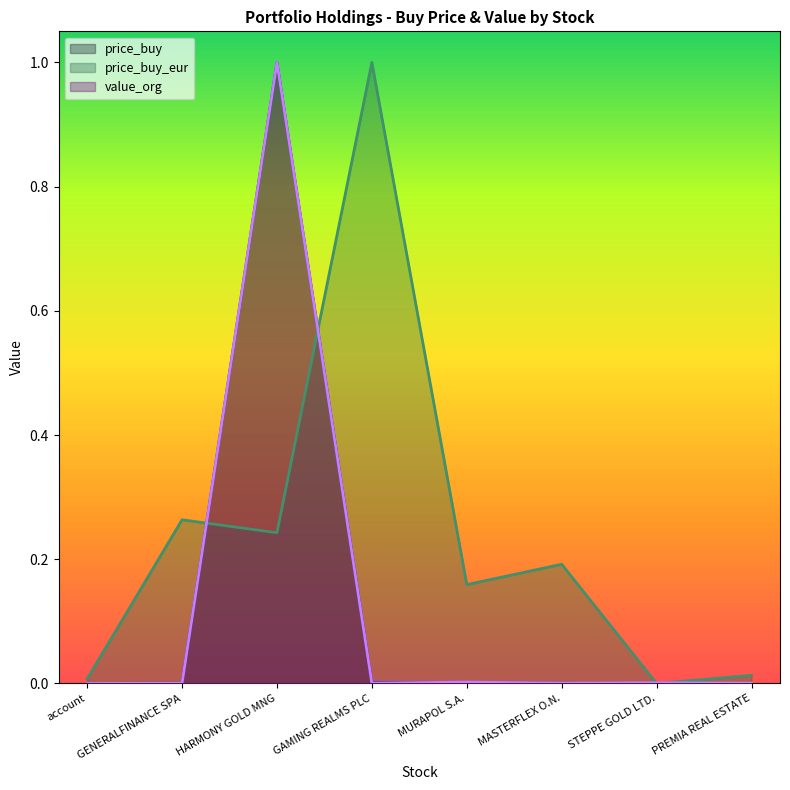

Reading left to right, extract all data points from this chart.

price_buy: account=0.0	GENERALFINANCE SPA=0.0	HARMONY GOLD MNG=1.0	GAMING REALMS PLC=0.0	MURAPOL S.A.=0.0	MASTERFLEX O.N.=0.0	STEPPE GOLD LTD.=0.0	PREMIA REAL ESTATE=0.0
price_buy_eur: account=0.0	GENERALFINANCE SPA=0.3	HARMONY GOLD MNG=0.2	GAMING REALMS PLC=1.0	MURAPOL S.A.=0.2	MASTERFLEX O.N.=0.2	STEPPE GOLD LTD.=0.0	PREMIA REAL ESTATE=0.0
value_org: account=0.0	GENERALFINANCE SPA=0.0	HARMONY GOLD MNG=1.0	GAMING REALMS PLC=0.0	MURAPOL S.A.=0.0	MASTERFLEX O.N.=0.0	STEPPE GOLD LTD.=0.0	PREMIA REAL ESTATE=0.0